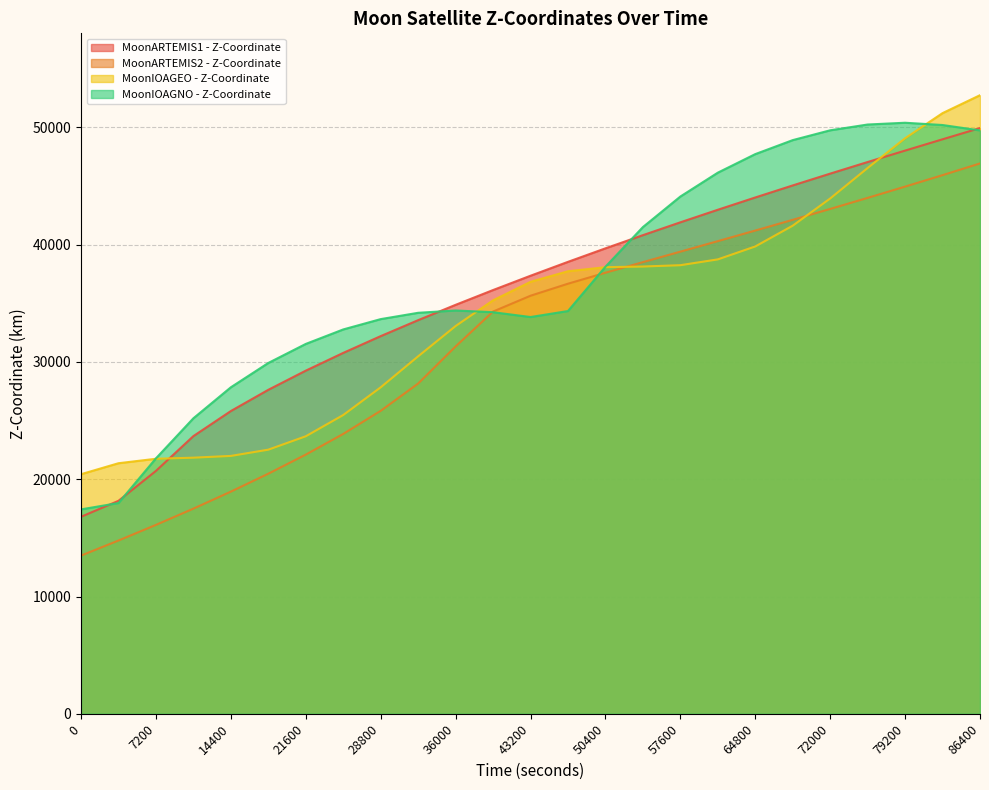

What is the total value across all series at 43200?

143666.4